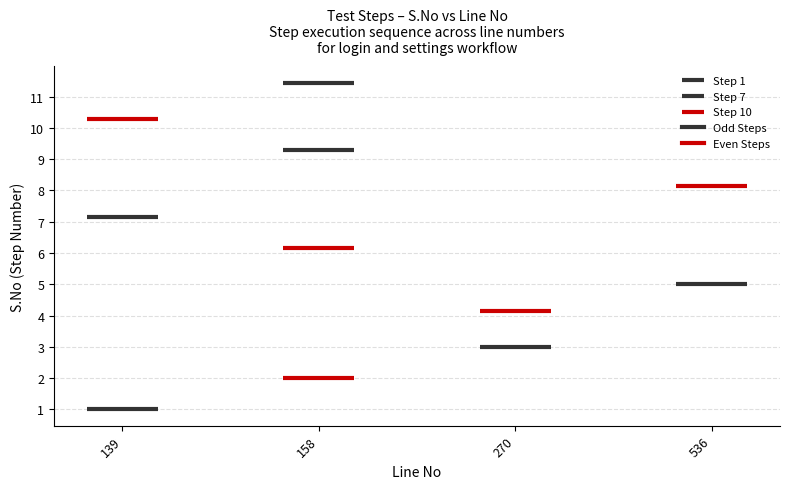

What is the average value?

6